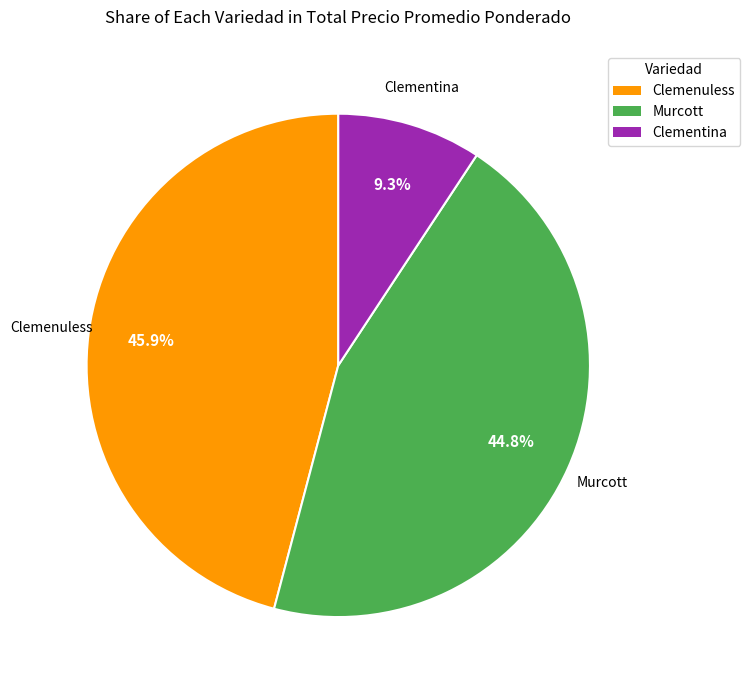

Does any single category account for the majority?

No